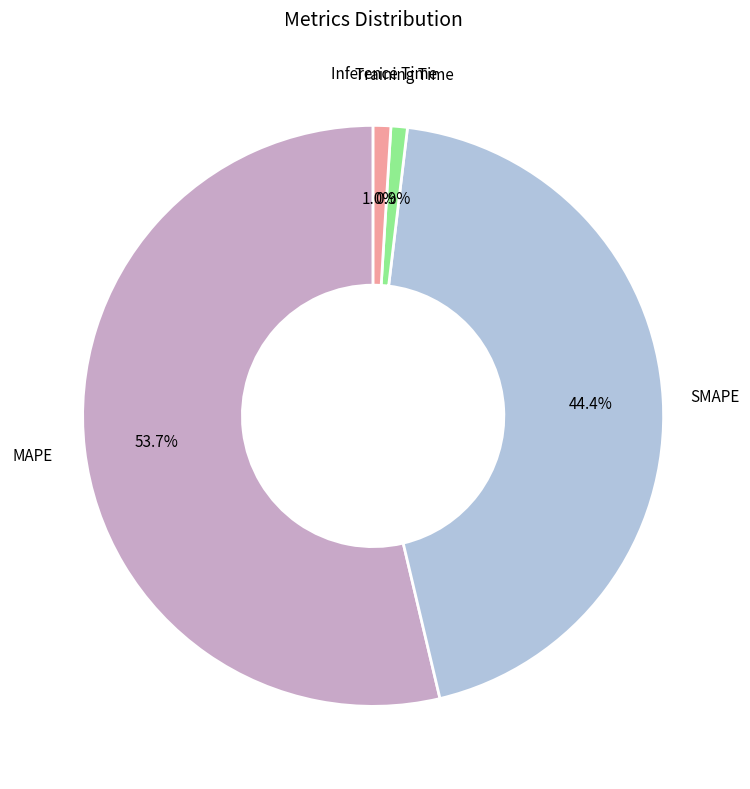

Approximately how many times larger is the value at MAPE compared to SMAPE?

1.2